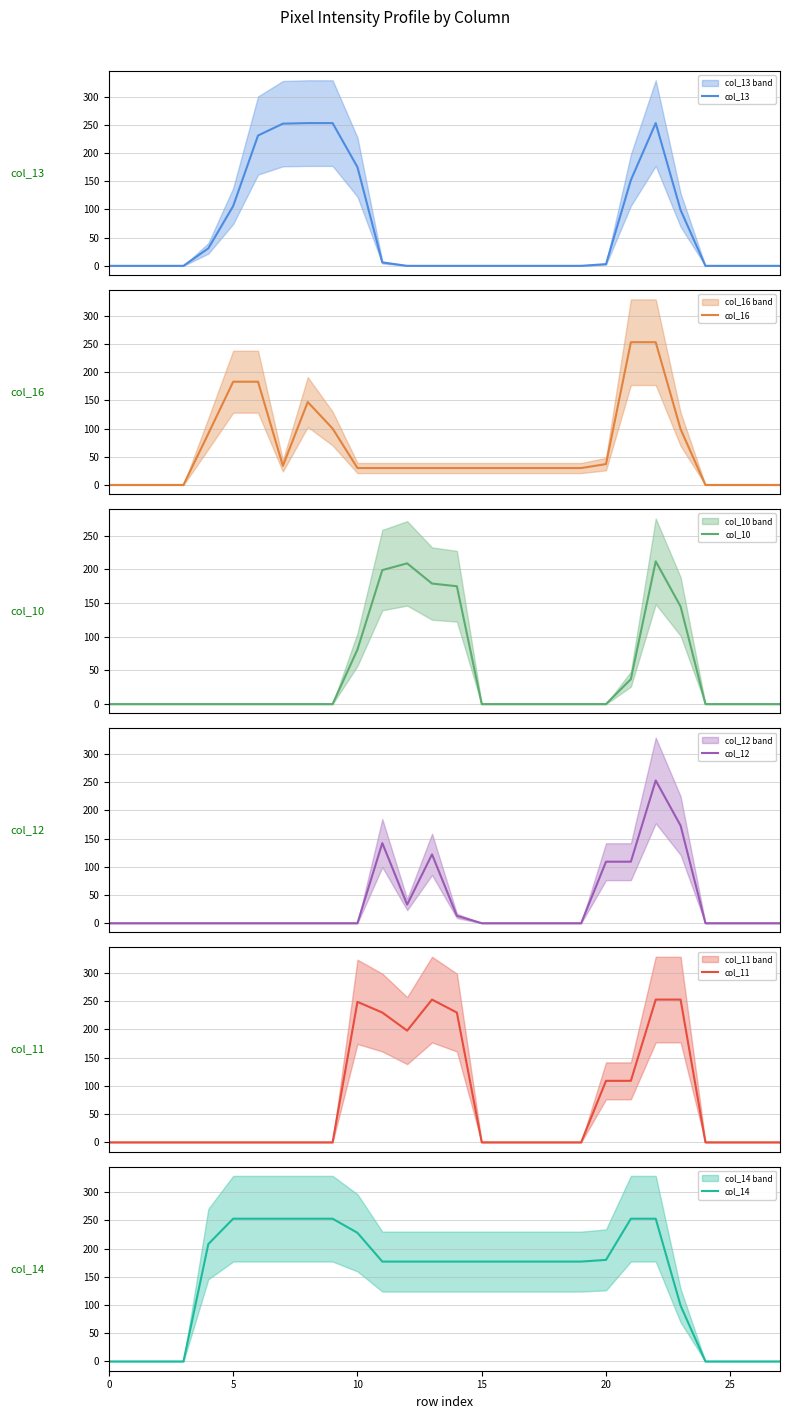

What is the difference between the maximum and second lowest values in the col_13 series?

253